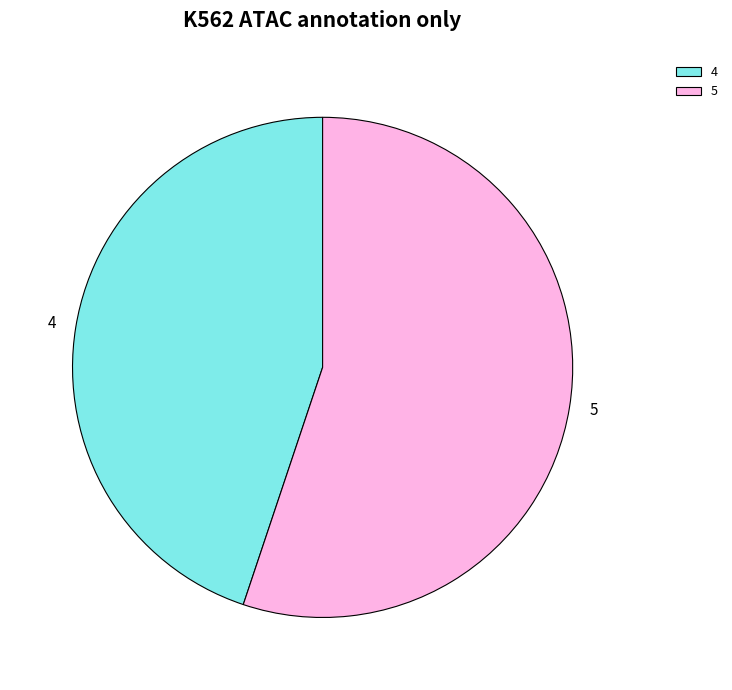

Is 5 the majority of the pie?

Yes